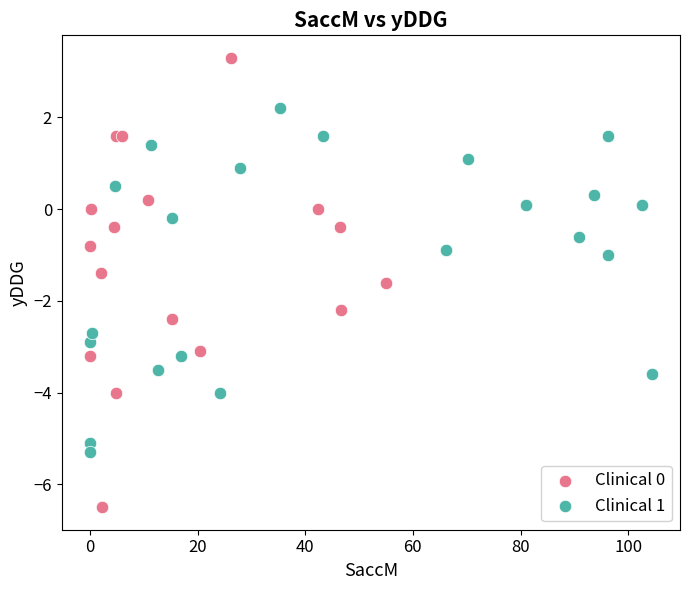

Which series contains the highest Y value?

Clinical 0